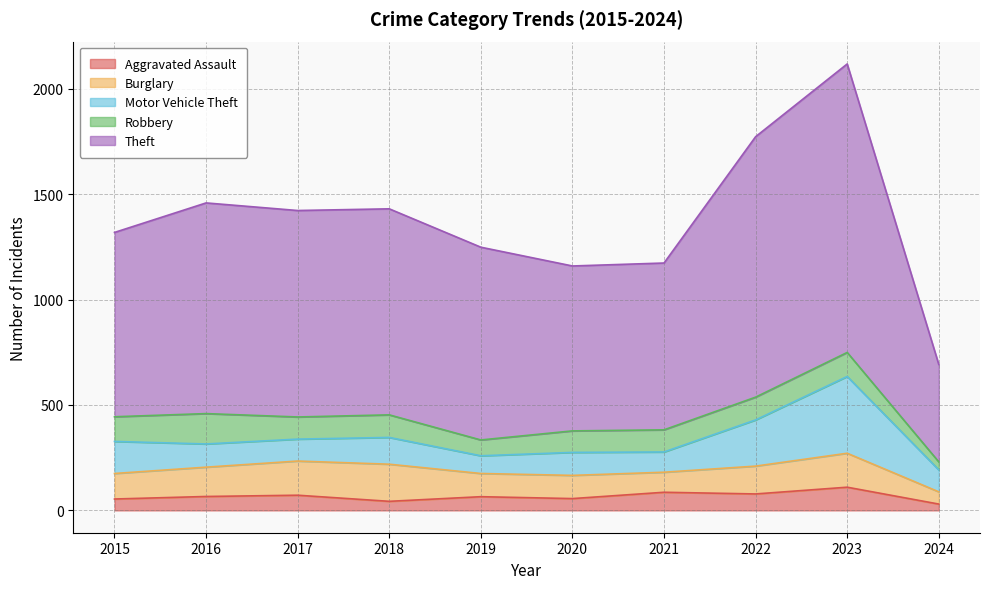

True or false: Robbery has more than 2 points higher than both neighbors.

True